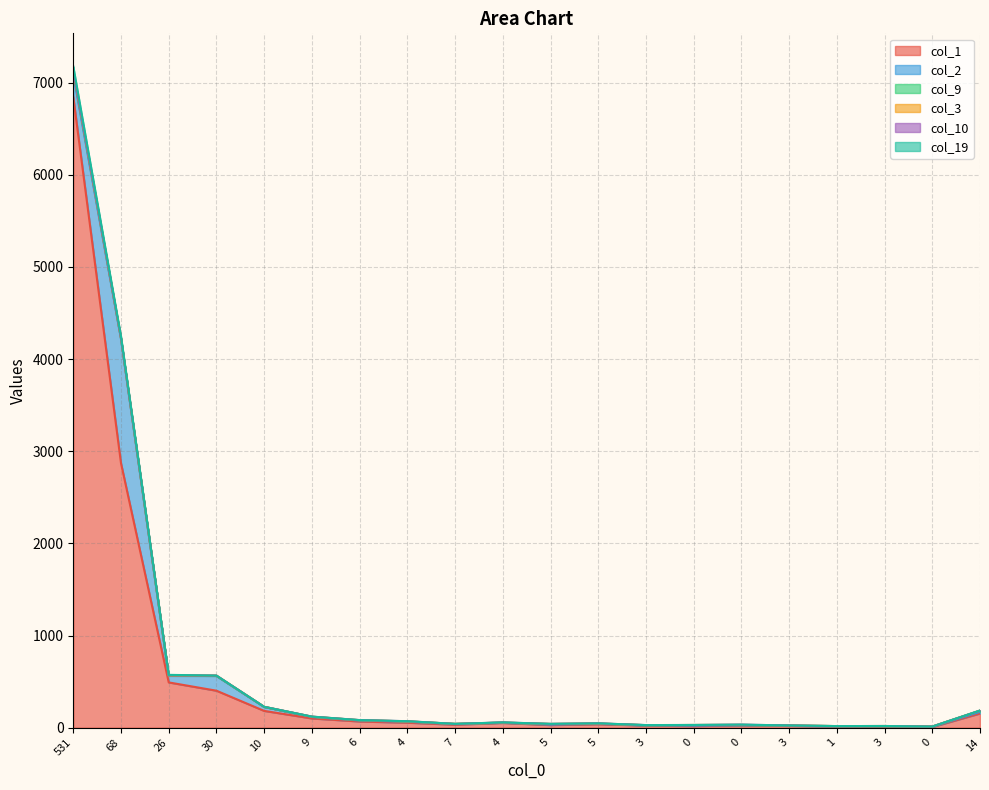

What is the difference between the maximum and minimum values in the col_2 series?

1348